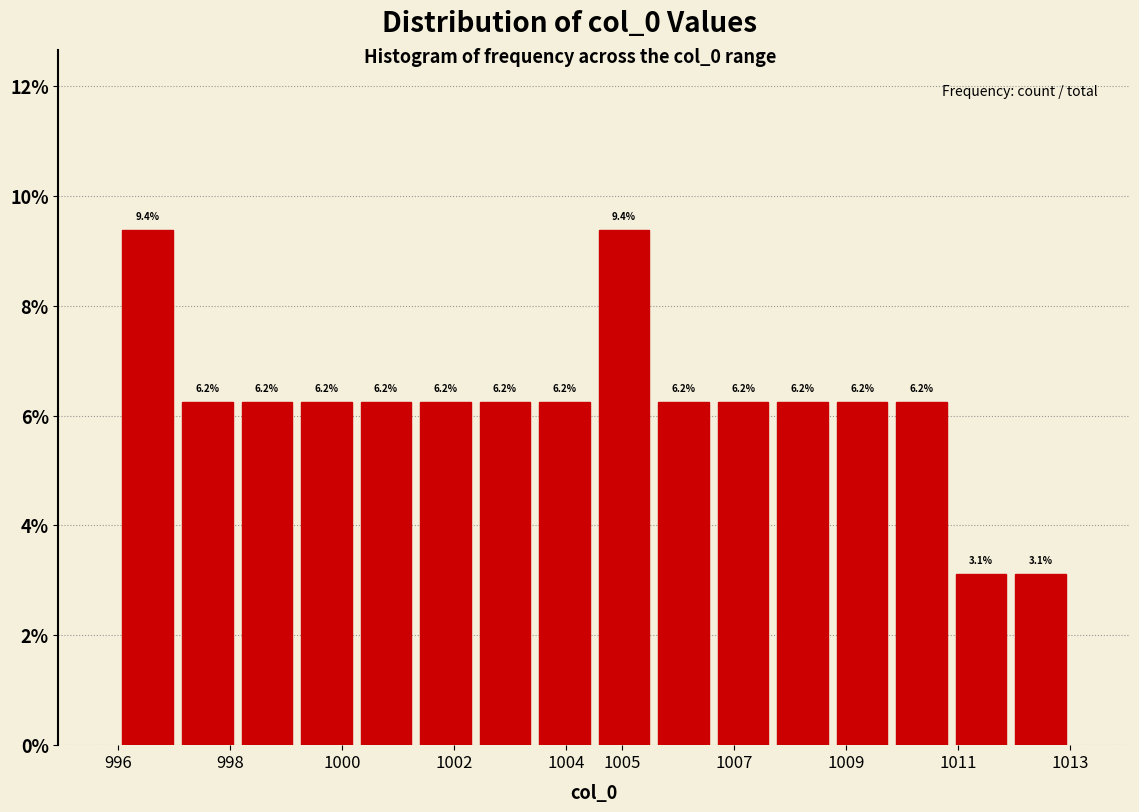

What is the height of the bar covering 999.2 to 1000.3 on the x-axis? The bar edges are not printed on the chart, so give them approximately, as read against the axis.

6.2